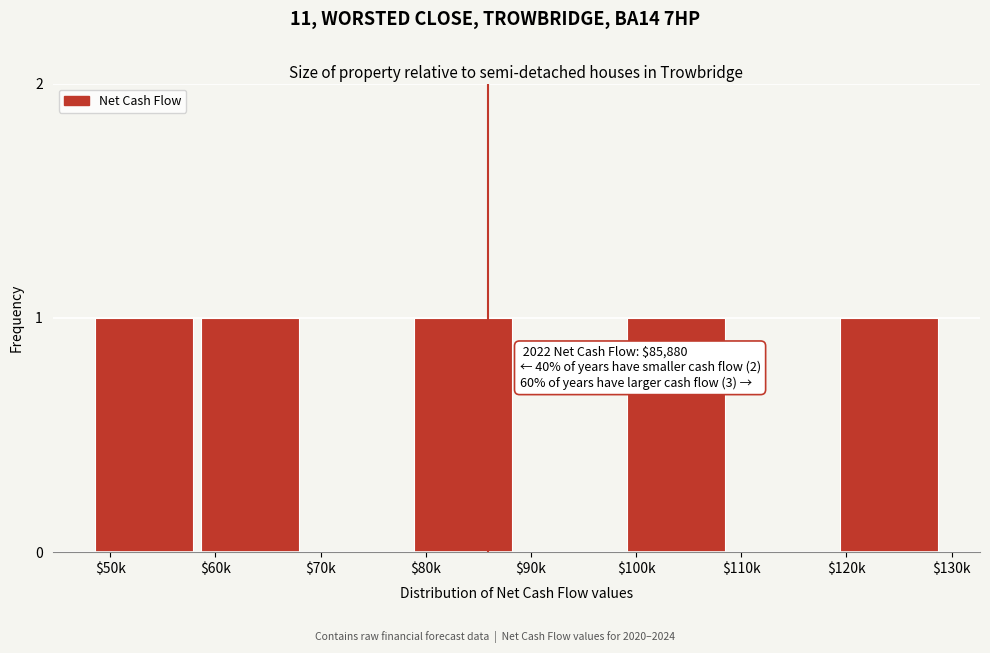

Is it true that the value at $60k is 0?

False